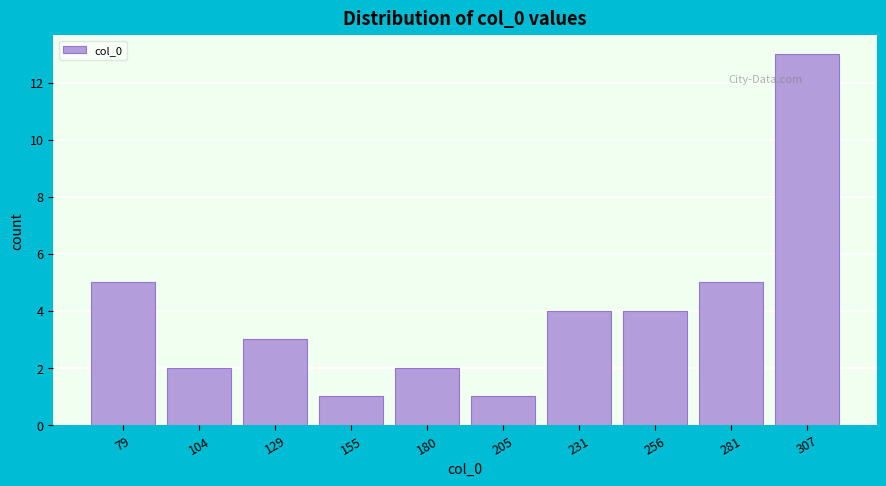

Reading left to right, list all the values displayed in this chart.

79=5	104=2	129=3	155=1	180=2	205=1	231=4	256=4	281=5	307=13